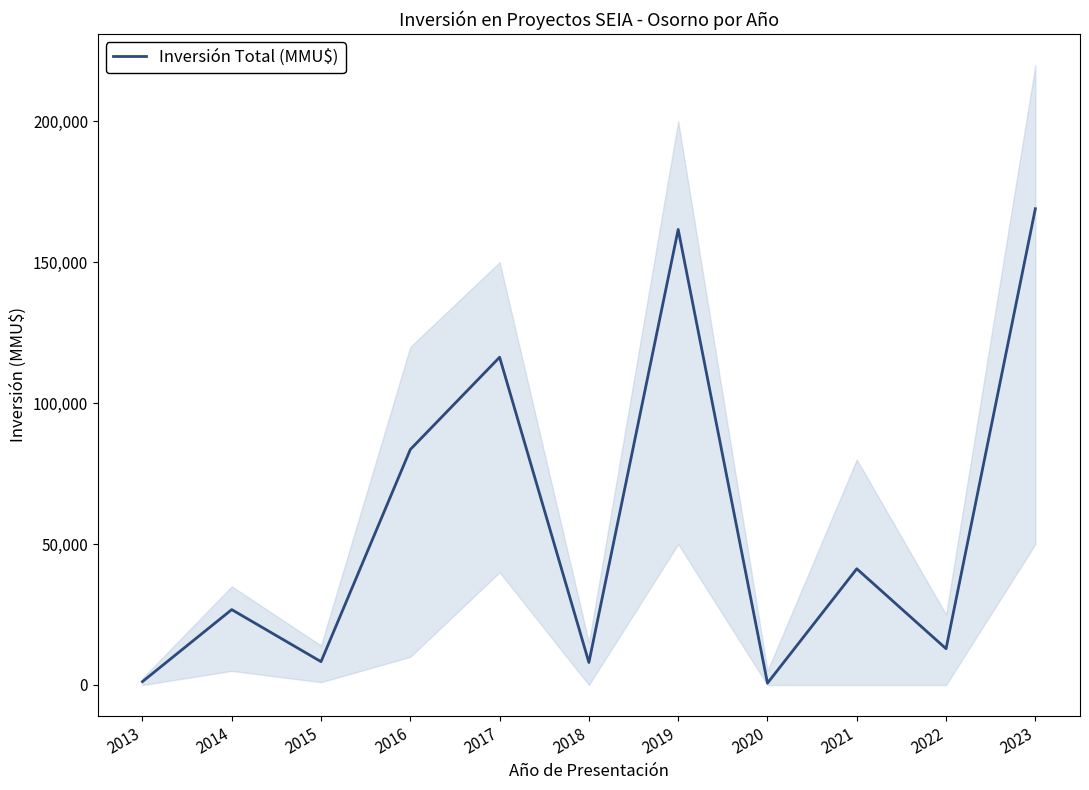

The chart shows a value of 169000 at 2023. True or false?

True